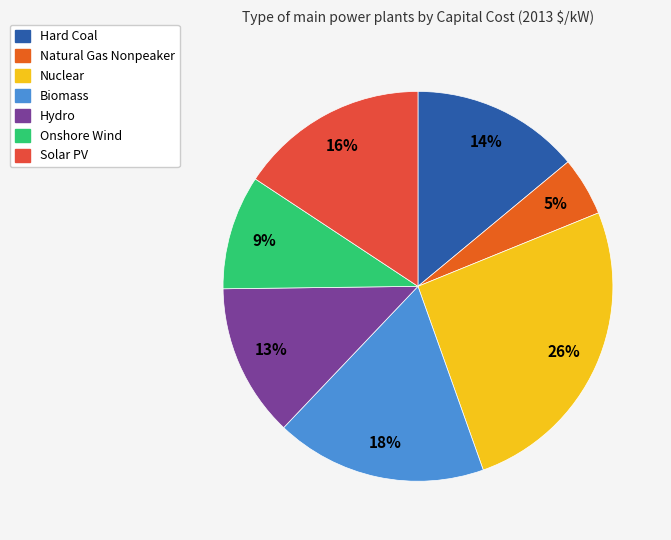

Which slice is the smallest?

Natural Gas Nonpeaker